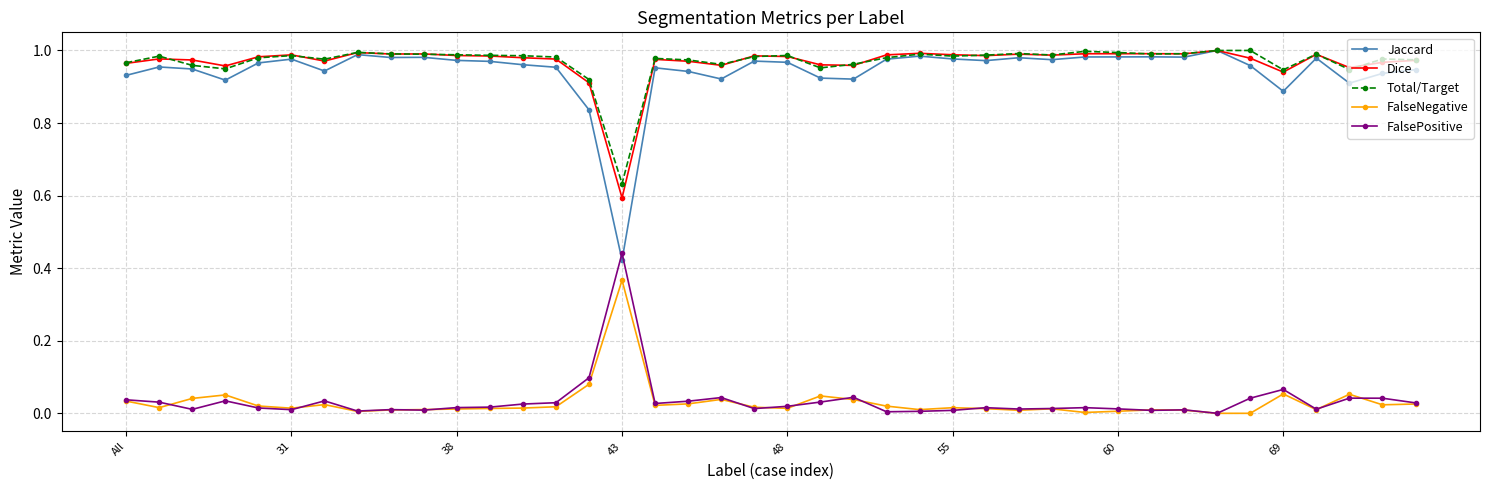

True or false: FalseNegative and Jaccard intersect in this chart.

False